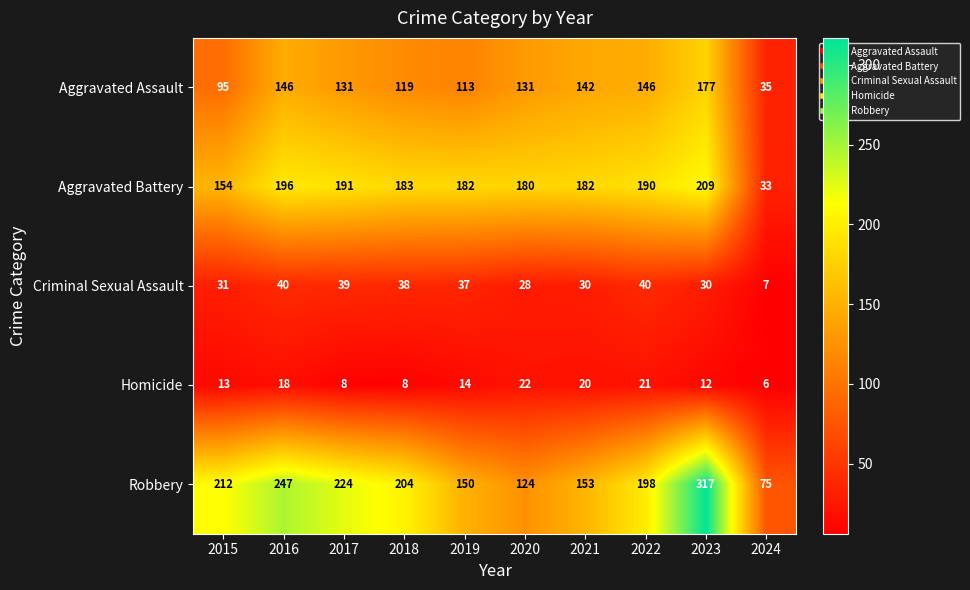

At which label does Criminal Sexual Assault reach its minimum?

2024